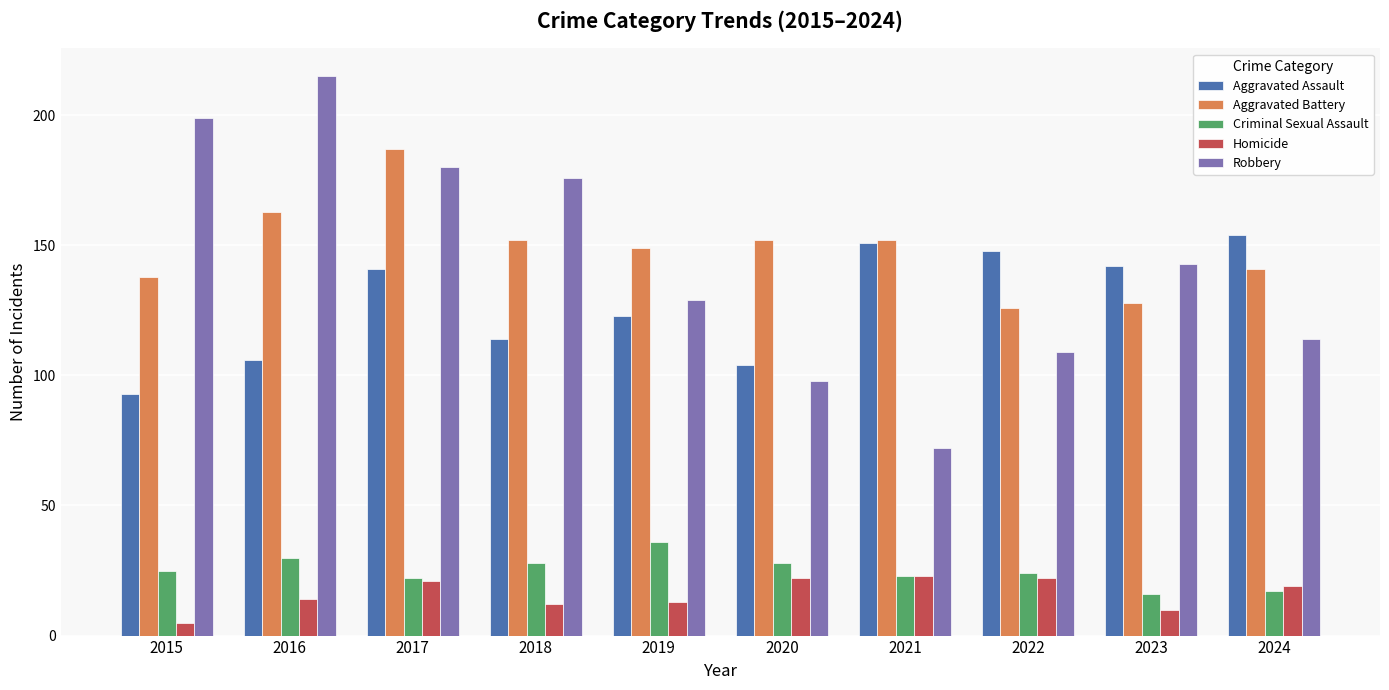

True or false: Aggravated Assault has a value of 142 at 2023.

True